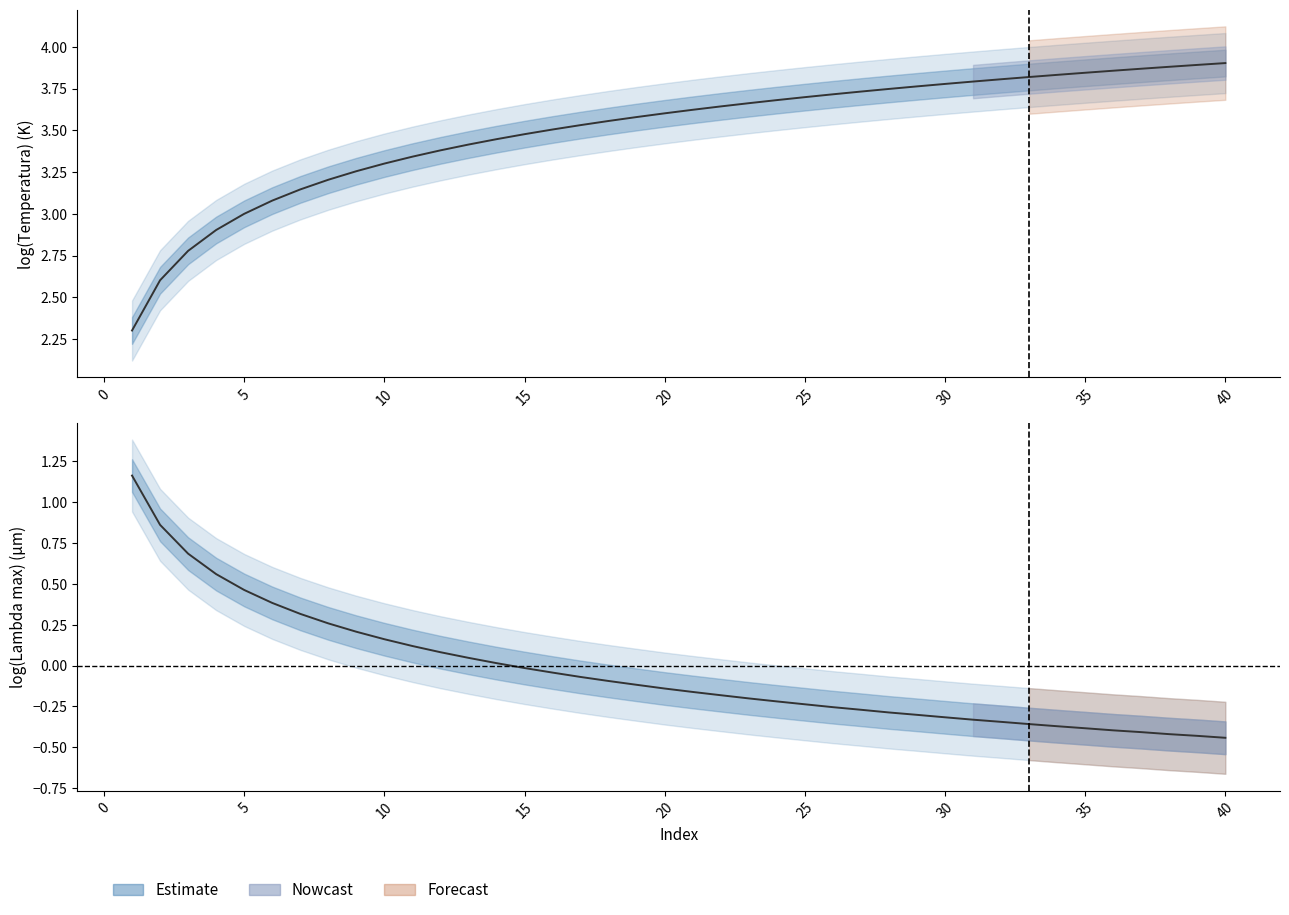

How many data points does each series have?

40